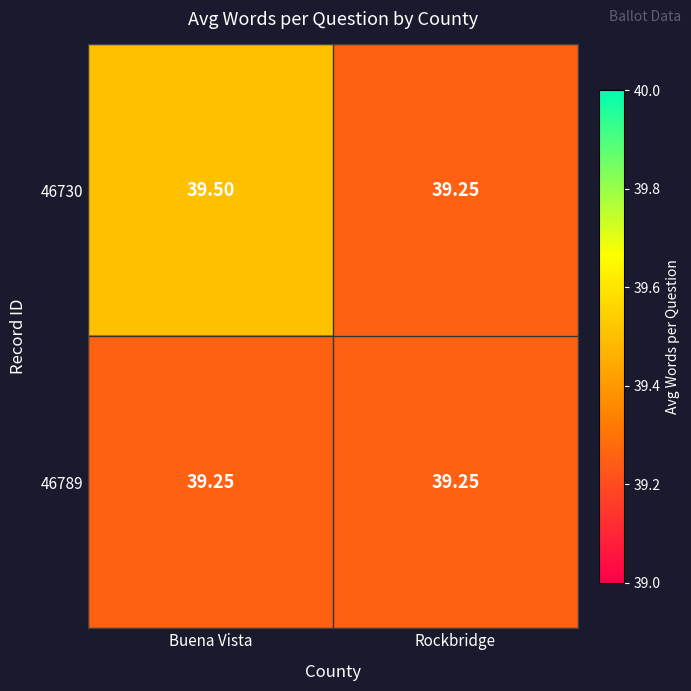

Which label corresponds to the largest value in the chart?

Buena Vista